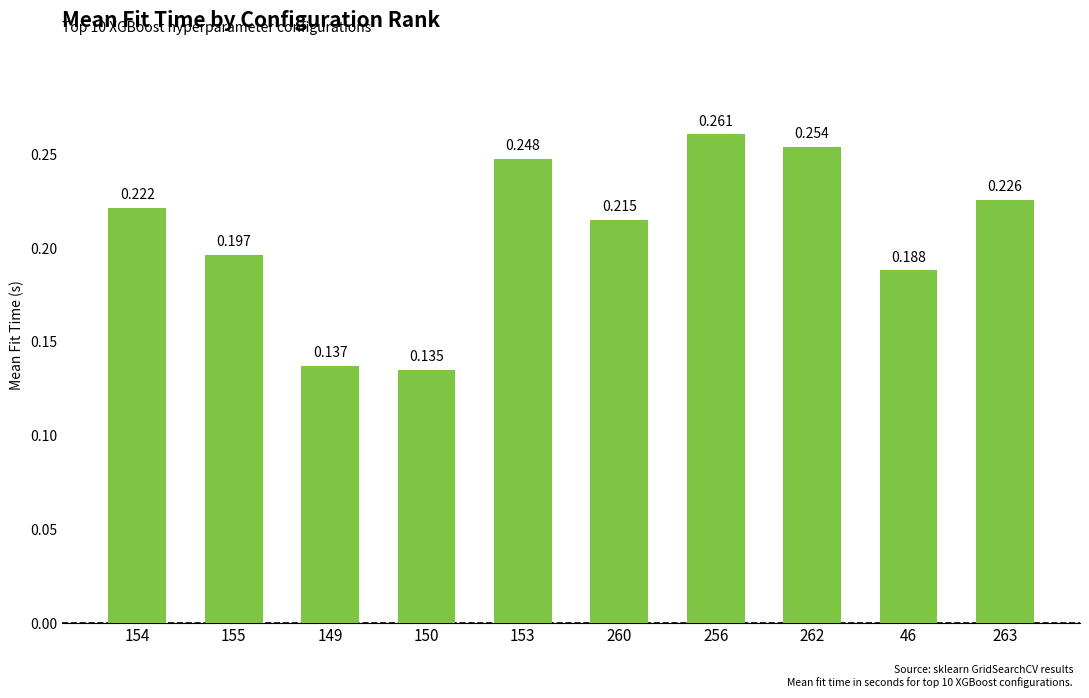

How many bars are there in total?

10